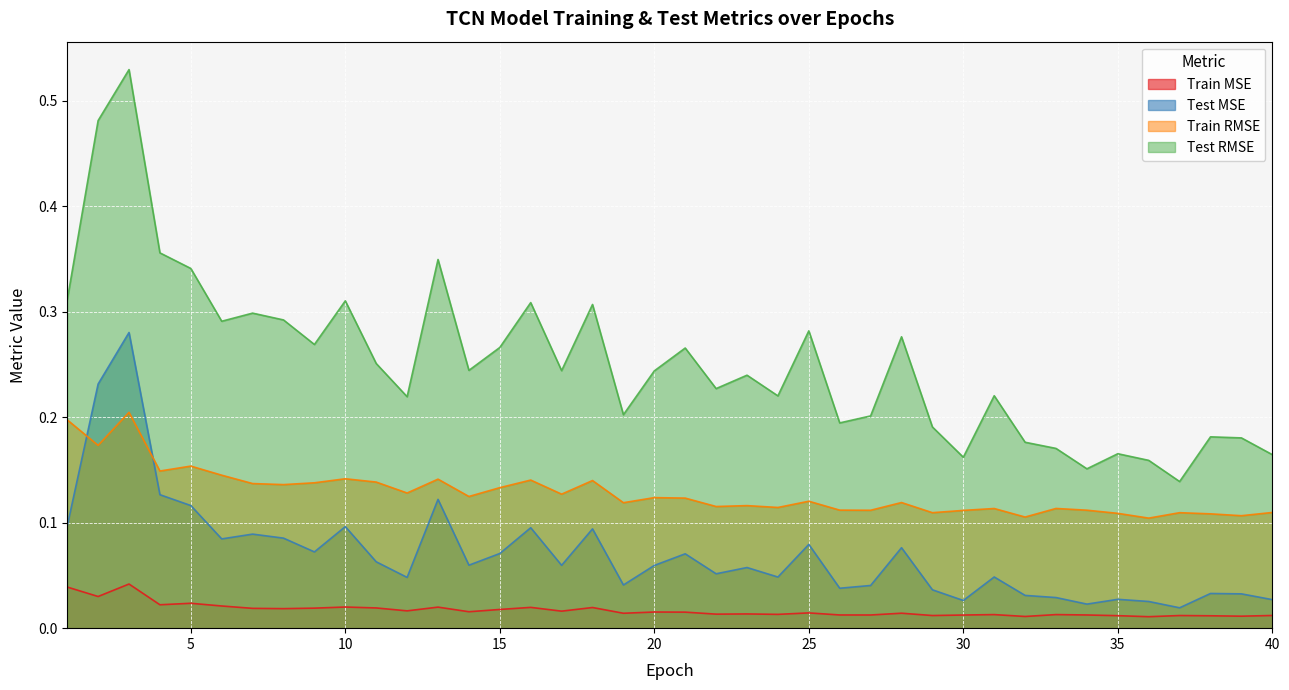

True or false: Train MSE has a value of 0.0 at 24.

False